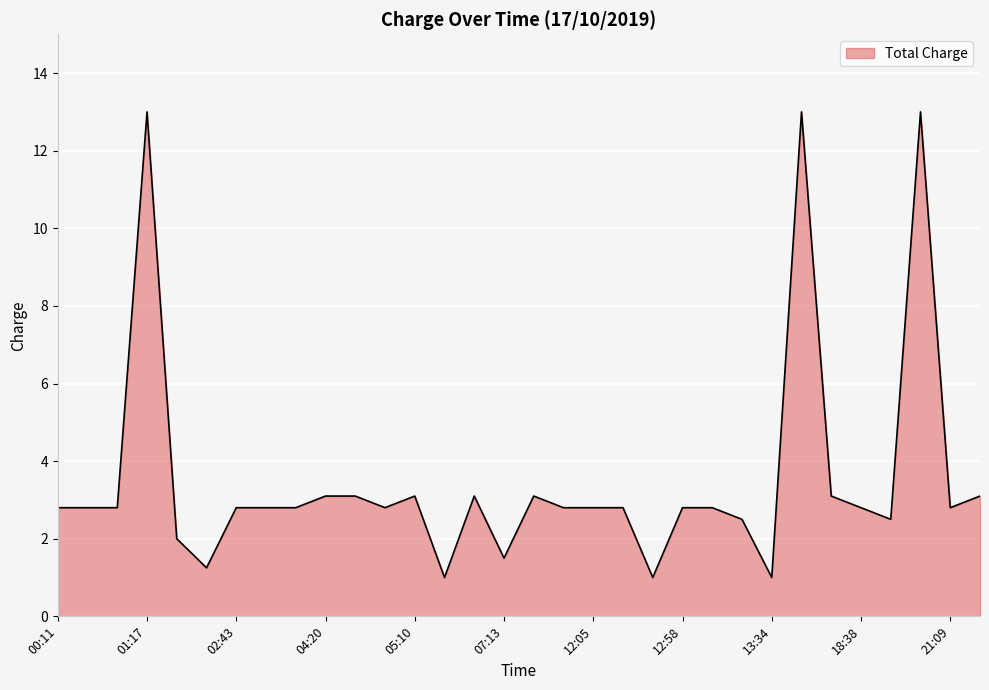

What is the minimum value shown in the chart?

1.0